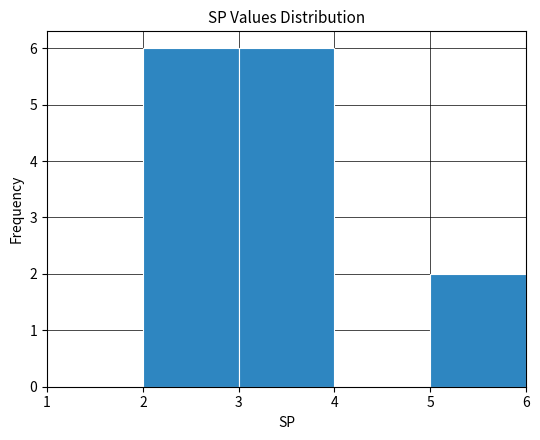

Reading left to right, list every bar in this chart as the range it spans on the x-axis followed by its height. The values are not printed on the chart, so give them approximately, as read against the axis.

1 to 2: 0
2 to 3: 6
3 to 4: 6
4 to 5: 0
5 to 6: 2